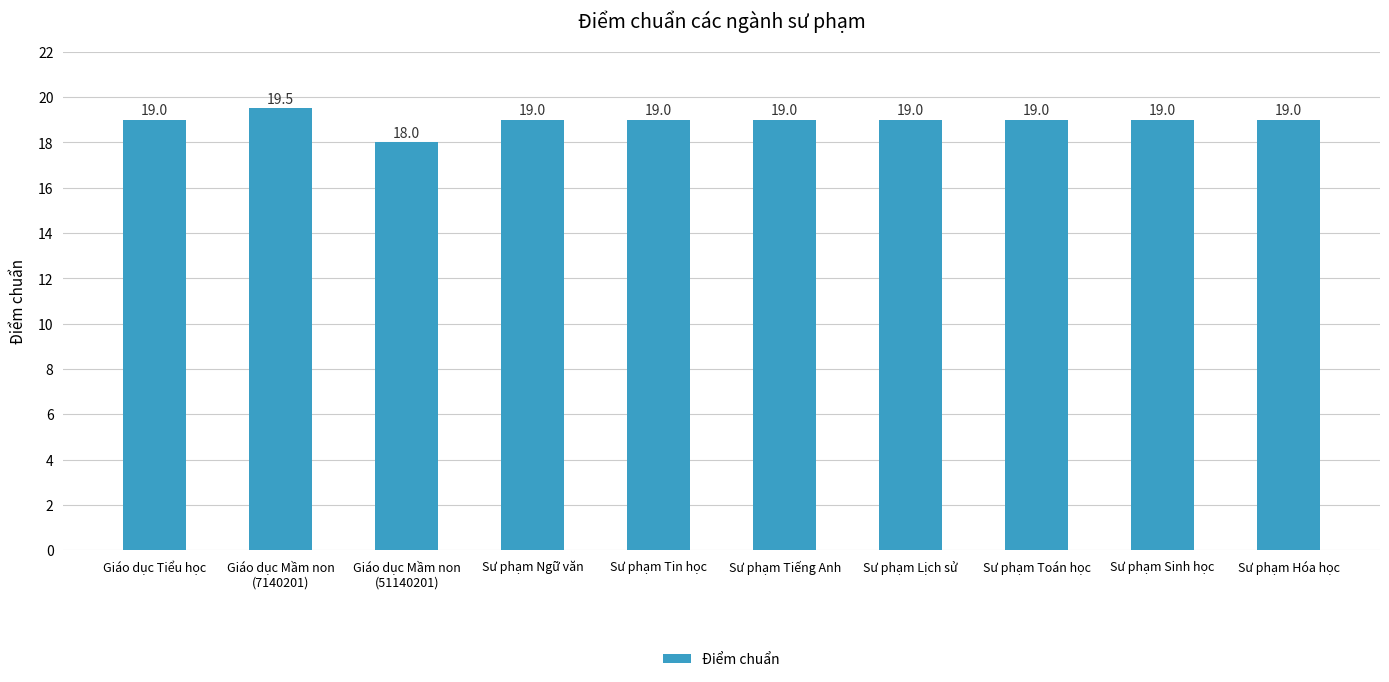

Where is the data nearest to the value 18?

Giáo dục Mầm non
(51140201)